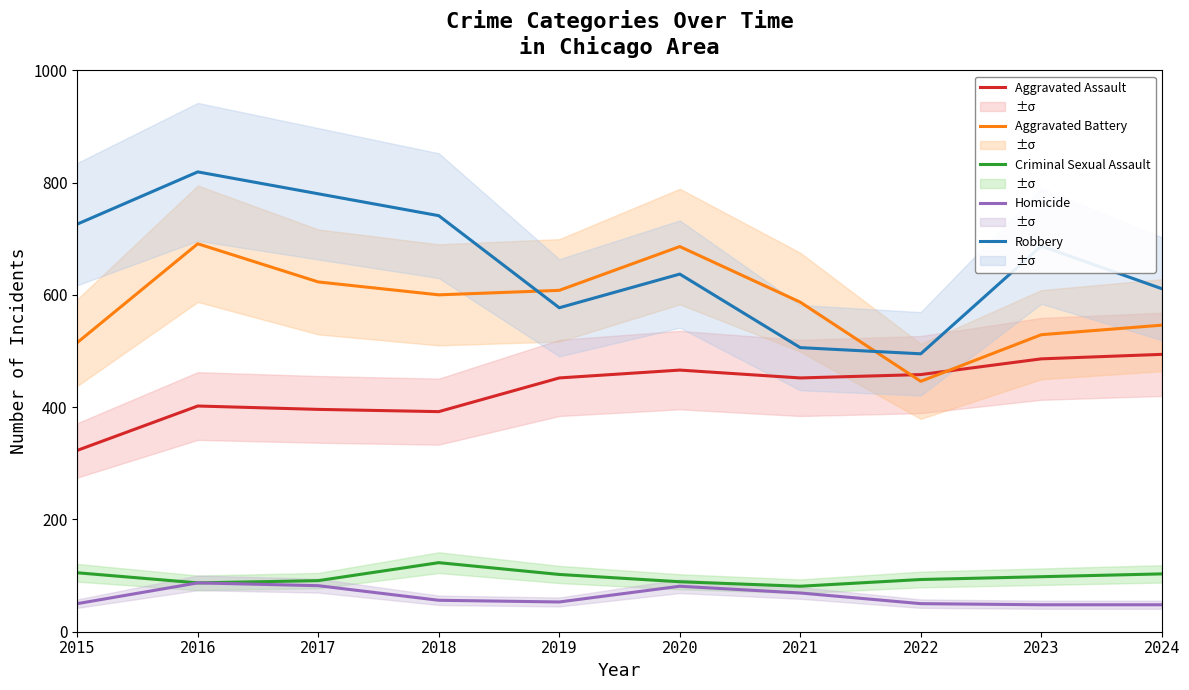

True or false: Robbery has more than 2 points higher than both neighbors.

True